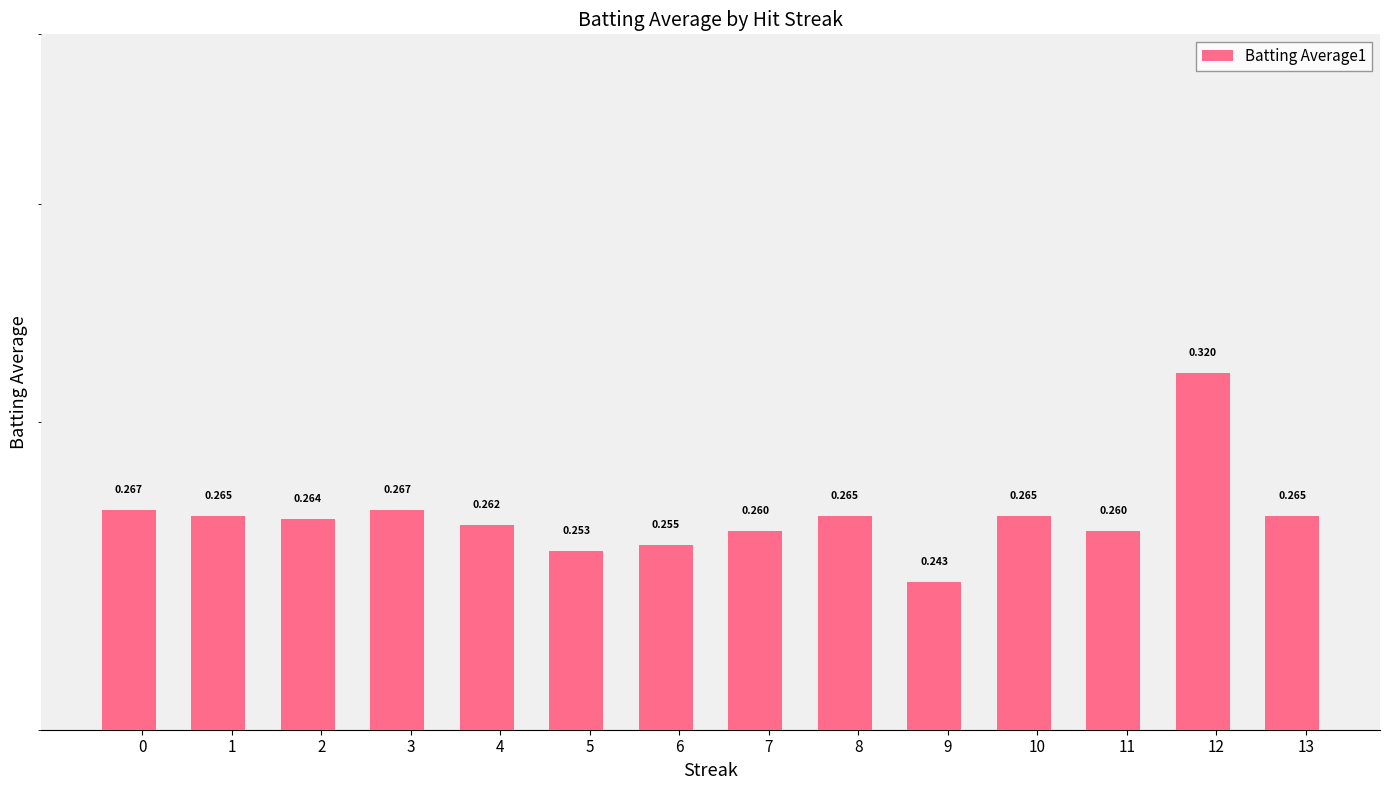

Which has a higher value, 3 or 0?

3